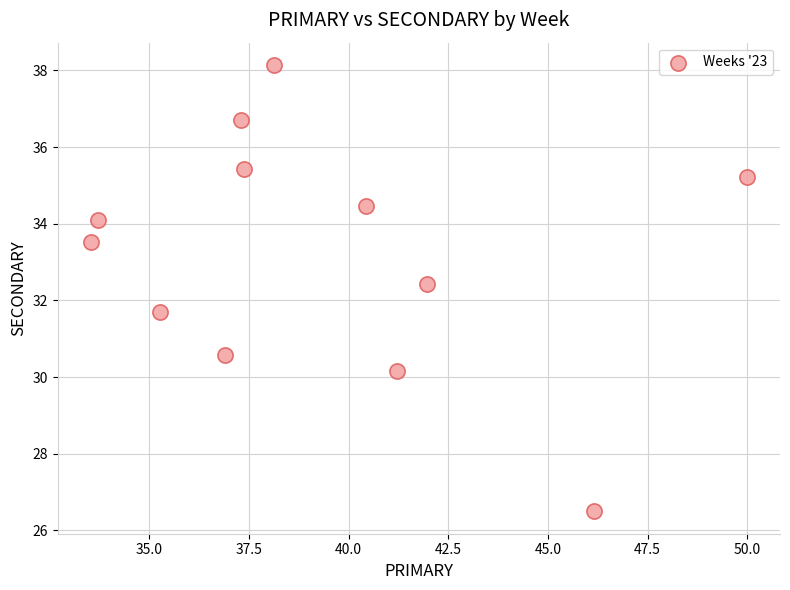

What is the range of Y values (max minus min)?

11.6